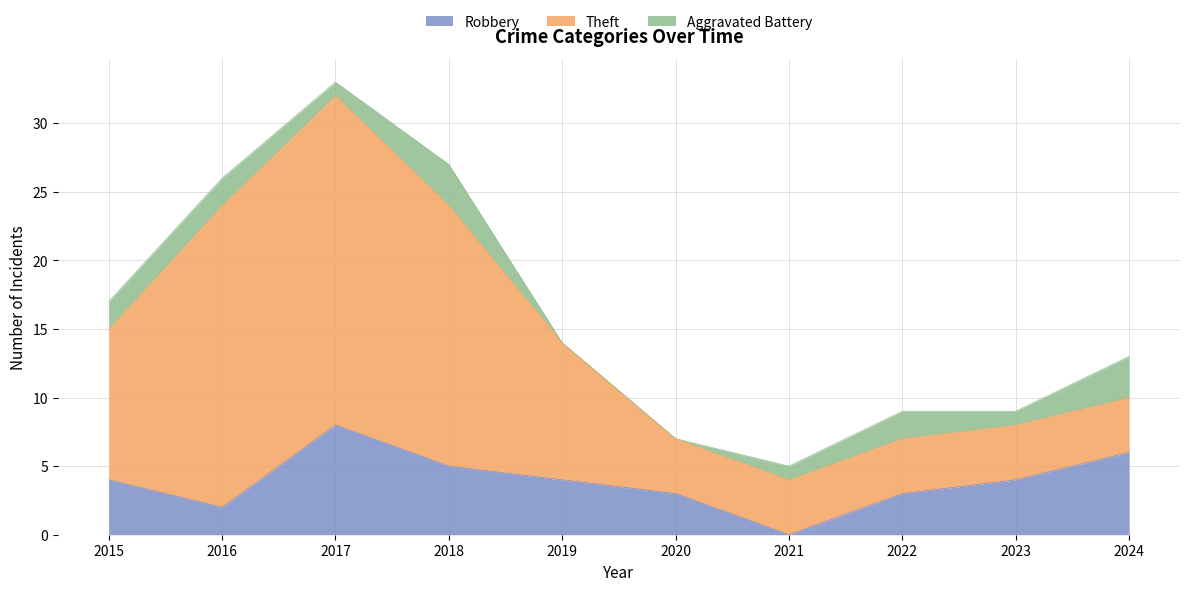

Count the Aggravated Battery values in the range 1 to 2.

6